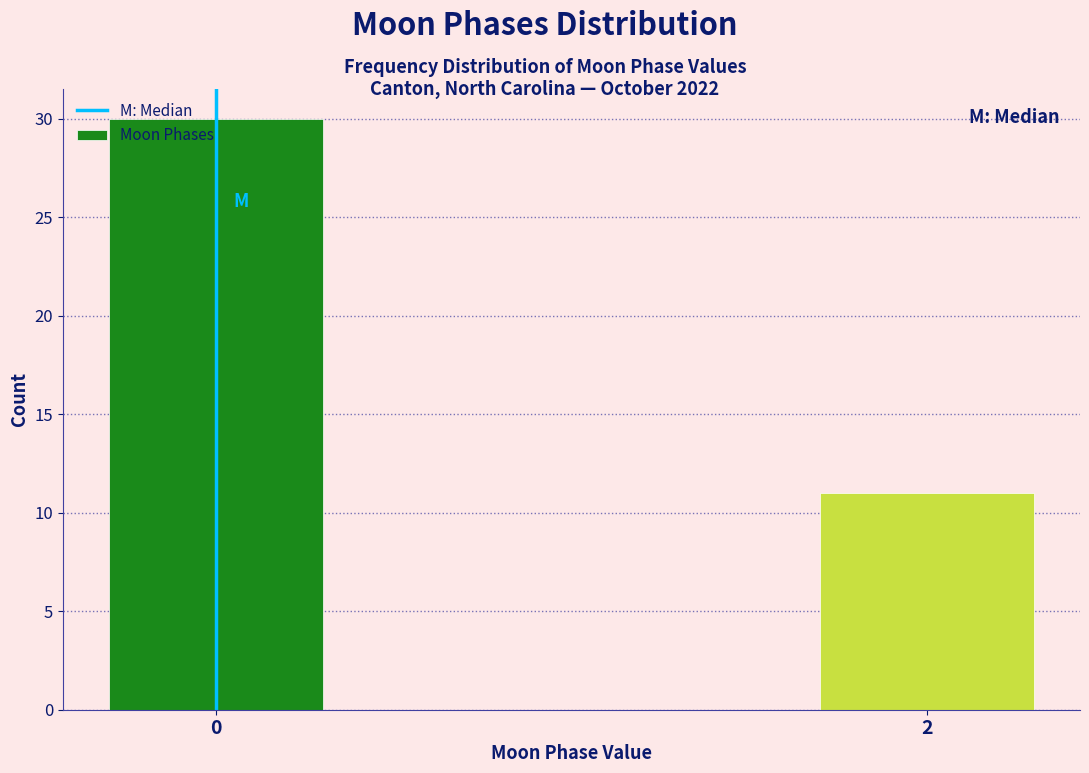

What is the sum of the values at 0 and 2?

41